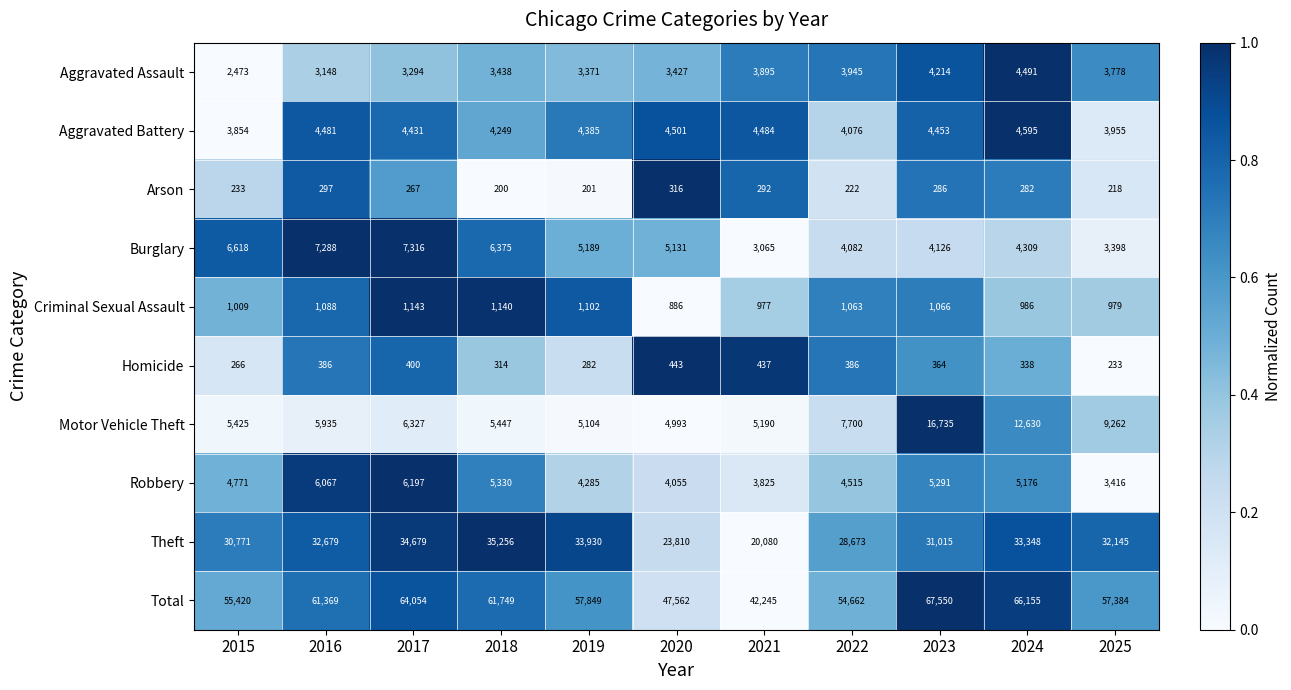

What is the total value across all series at 2023?

135100